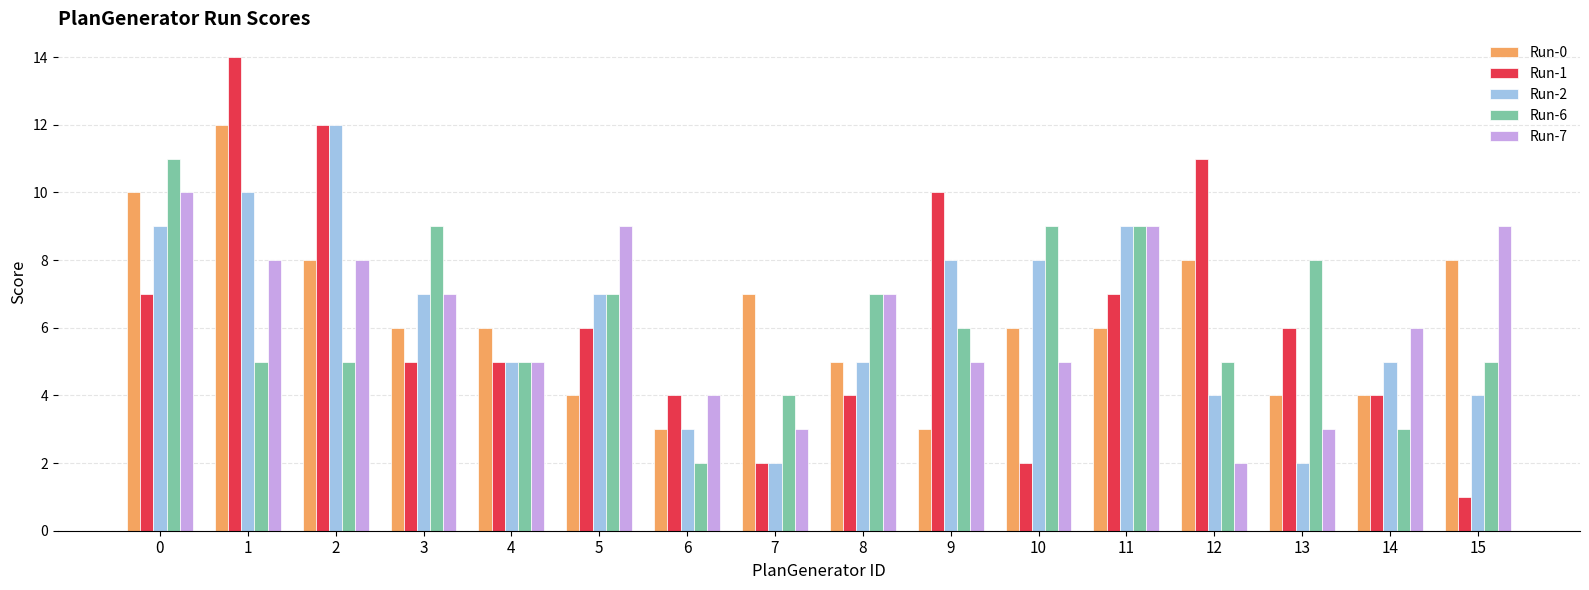

What is the smallest value displayed?

1